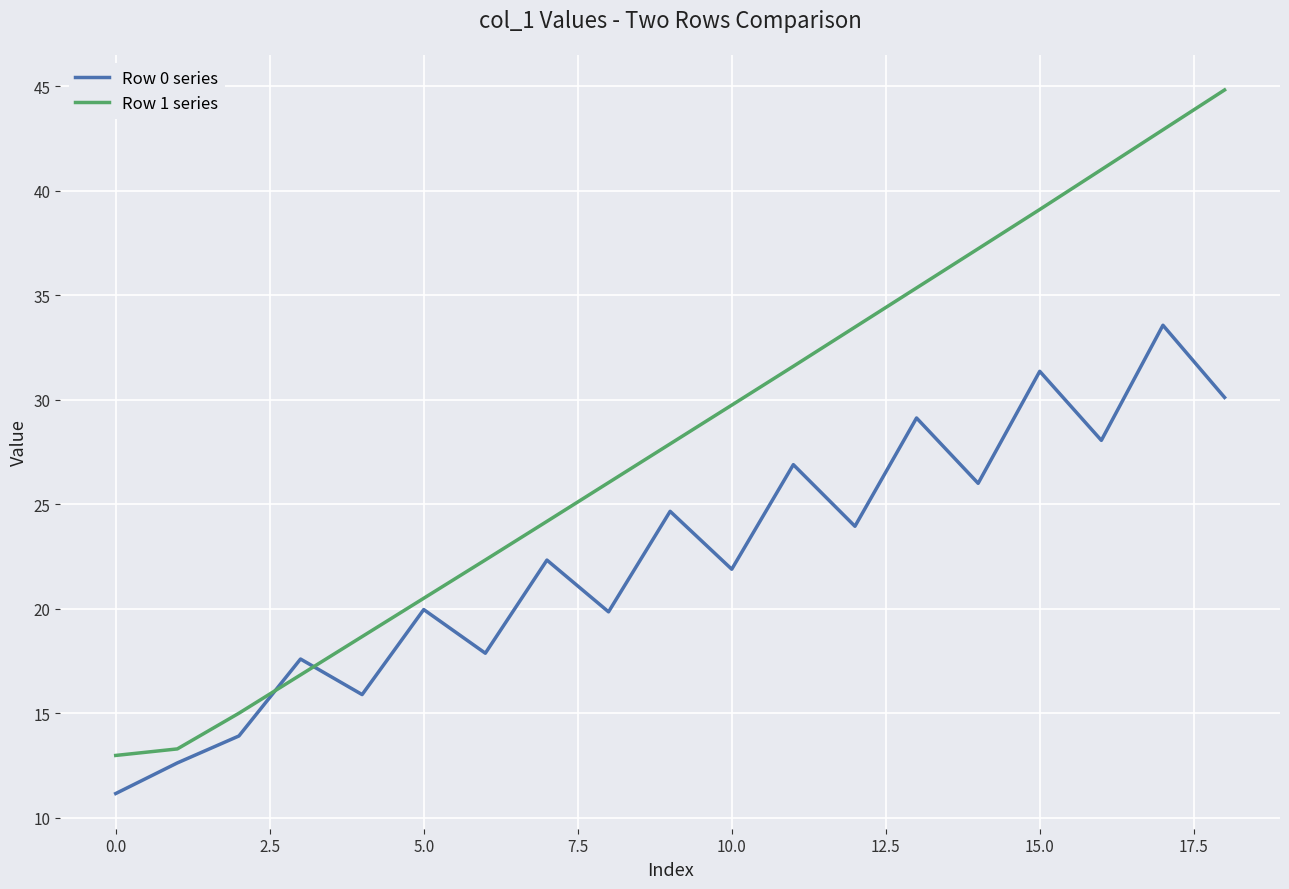

Count the number of categories in the chart.

19